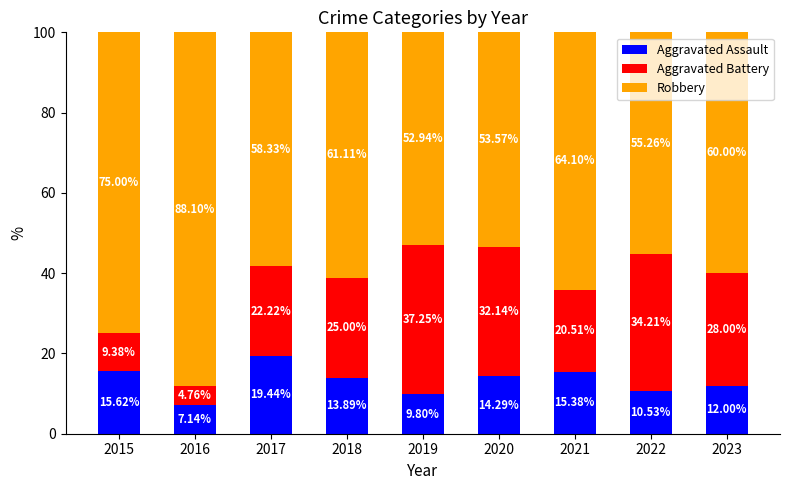

What is the total value across all series at 2019?

100.0